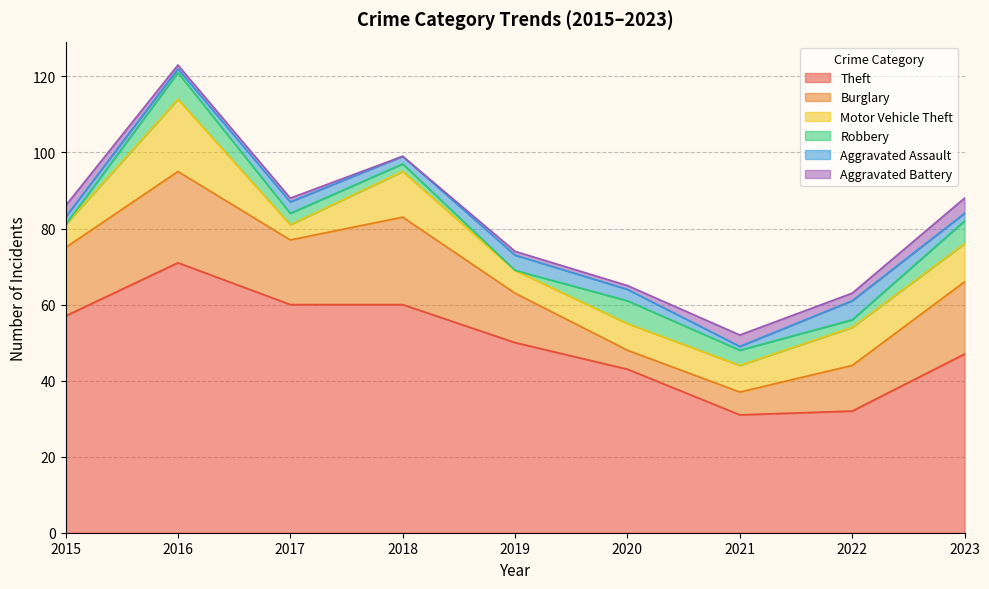

Which series changed the most between 2015 and 2020?

Theft